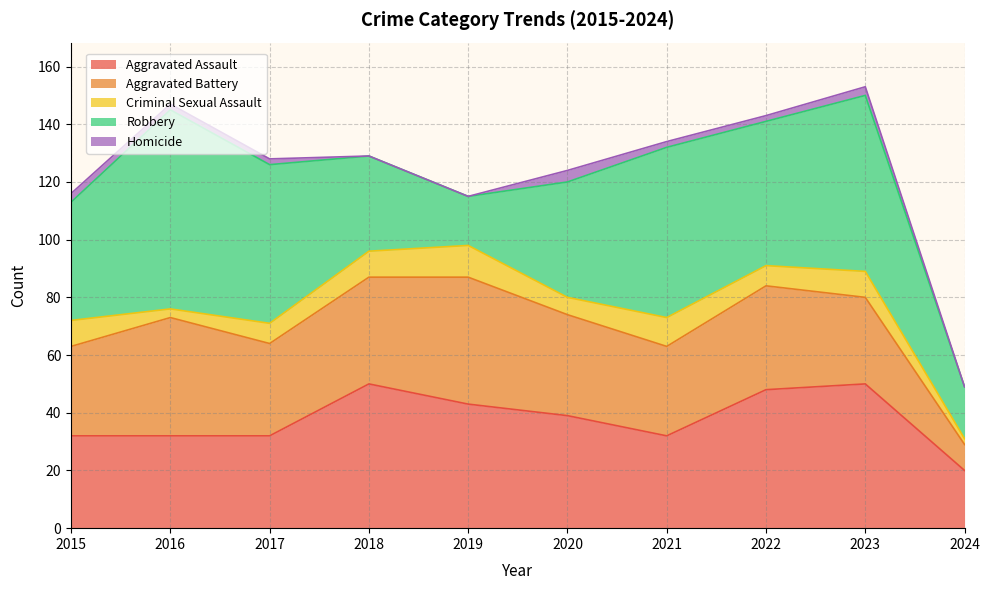

Reading left to right, what are all the values shown in this chart?

Aggravated Assault: 2015=32	2016=32	2017=32	2018=50	2019=43	2020=39	2021=32	2022=48	2023=50	2024=20
Aggravated Battery: 2015=31	2016=41	2017=32	2018=37	2019=44	2020=35	2021=31	2022=36	2023=30	2024=9
Criminal Sexual Assault: 2015=9	2016=3	2017=7	2018=9	2019=11	2020=6	2021=10	2022=7	2023=9	2024=2
Robbery: 2015=41	2016=69	2017=55	2018=33	2019=17	2020=40	2021=59	2022=50	2023=61	2024=18
Homicide: 2015=3	2016=2	2017=2	2018=0	2019=0	2020=4	2021=2	2022=2	2023=3	2024=0